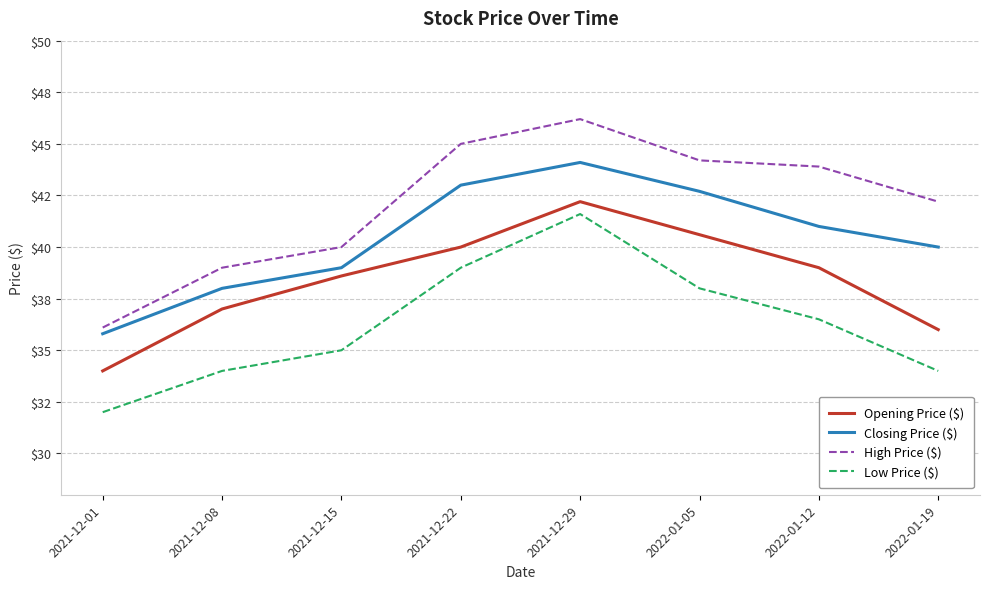

Does the chart display data point markers on the line(s)?

No